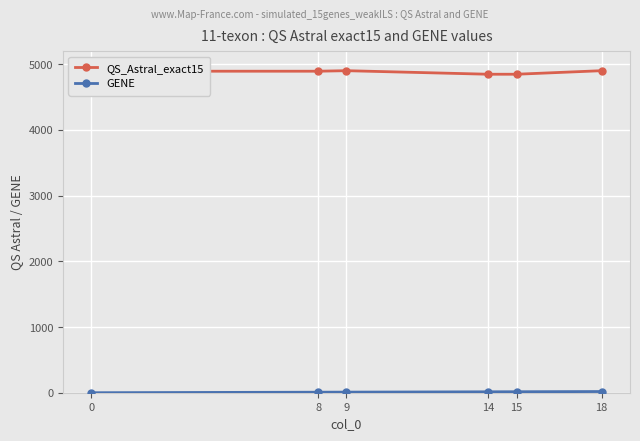

At how many categories does at least one series exceed 3106?

6